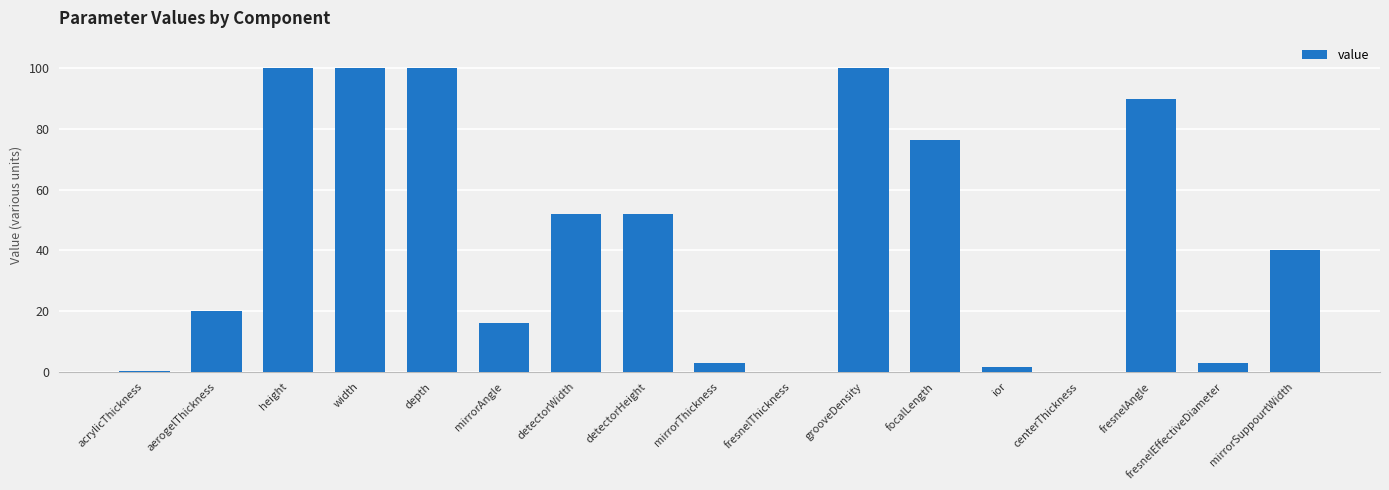

What is the greatest value displayed?

100.0